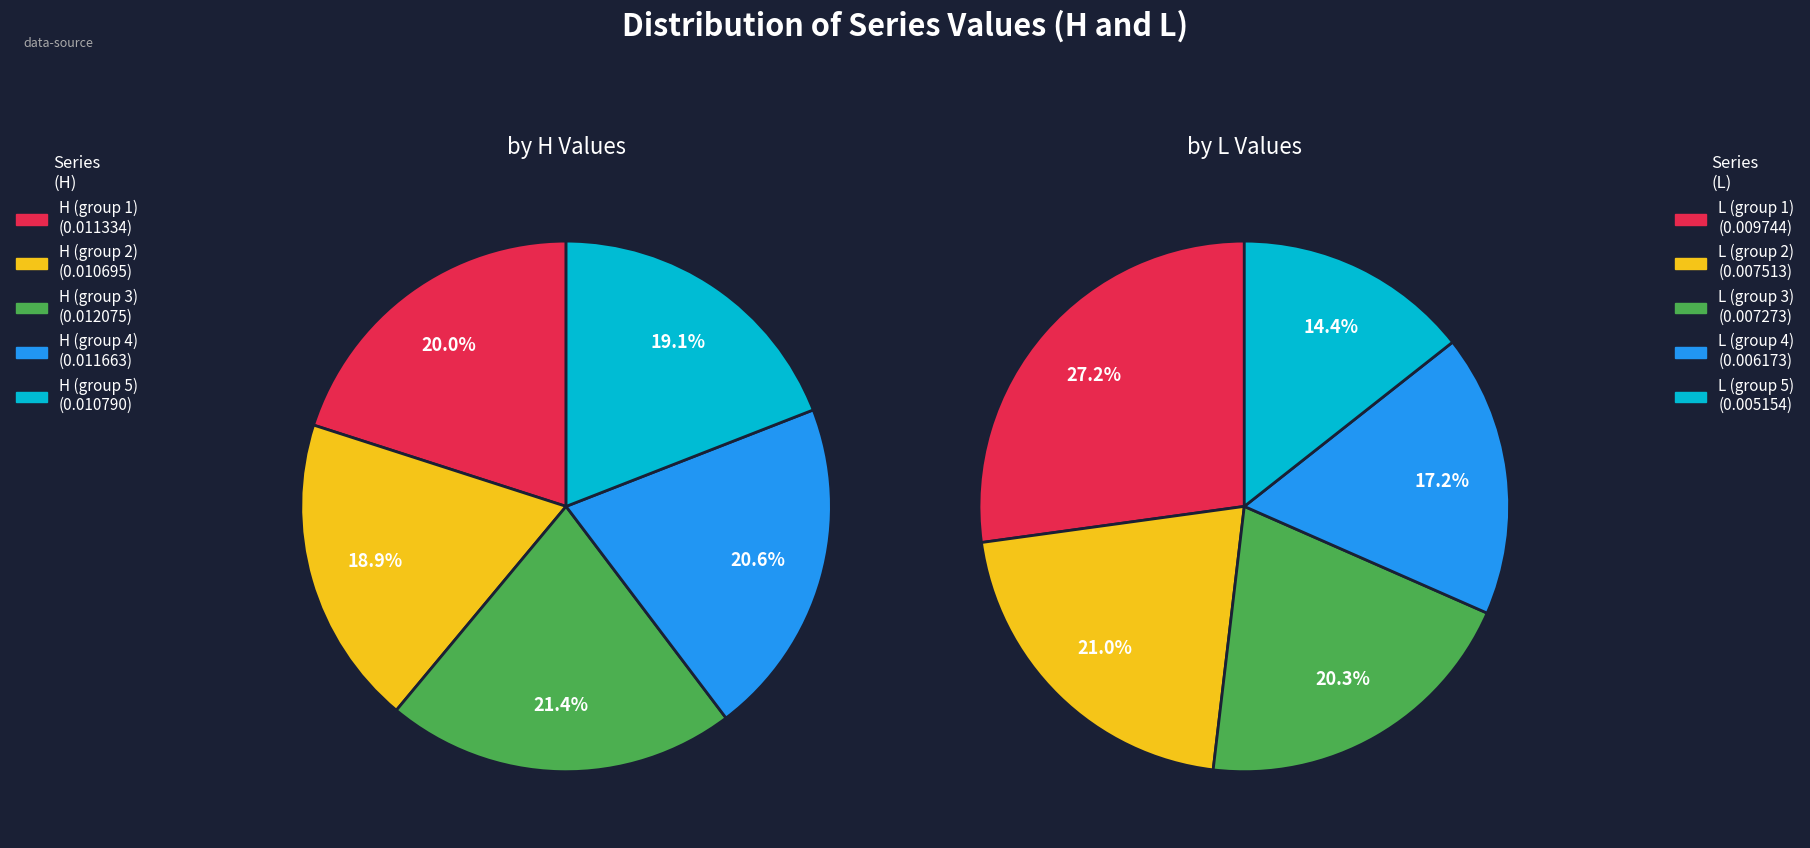

The 21 slice represents 1% of the pie. True or false?

False